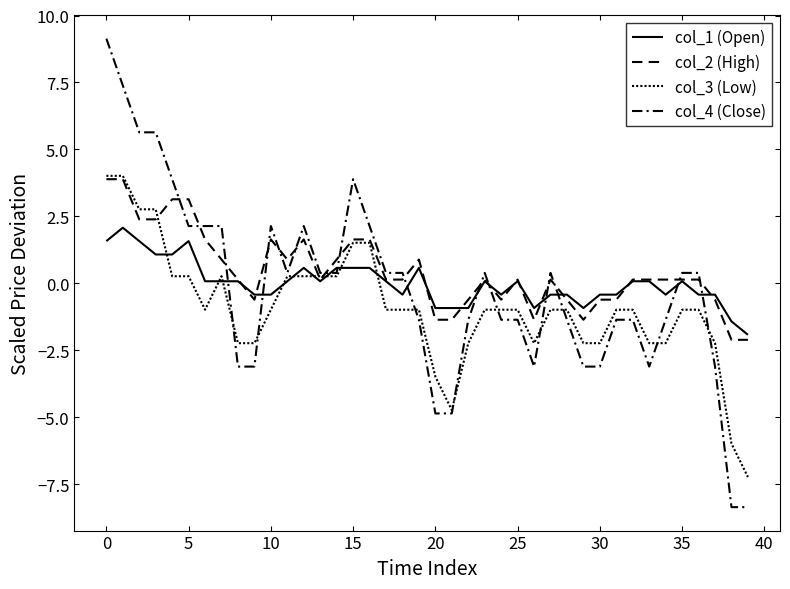

Does the chart have visible grid lines?

No